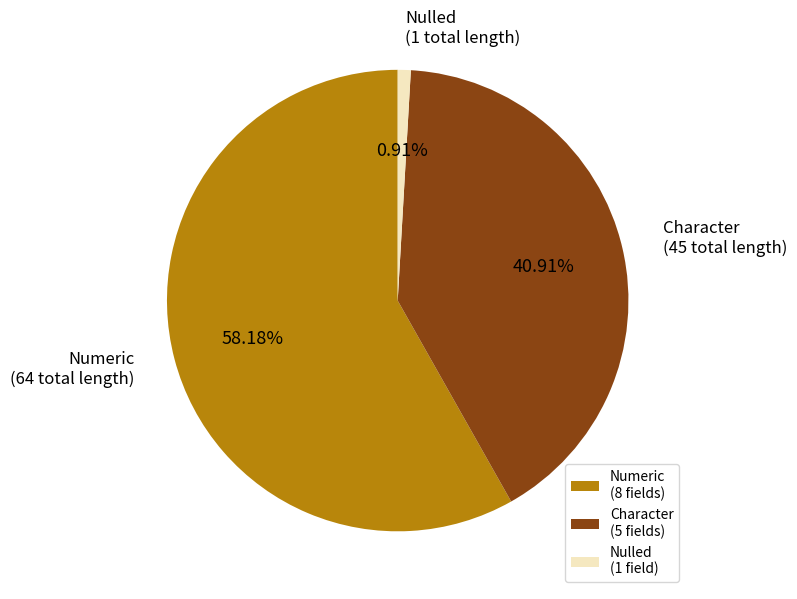

Rank the categories by value from lowest to highest.

Nulled (1 field), Character (5 fields), Numeric (8 fields)